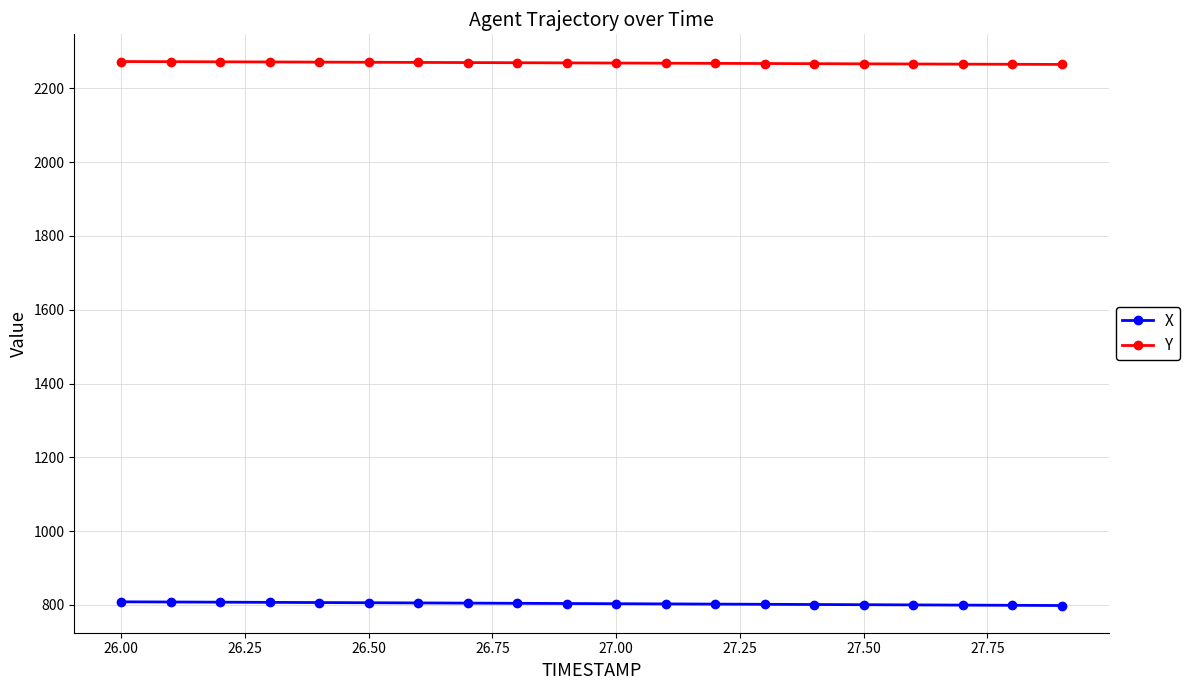

What is the average value of the Y series?

2268.5